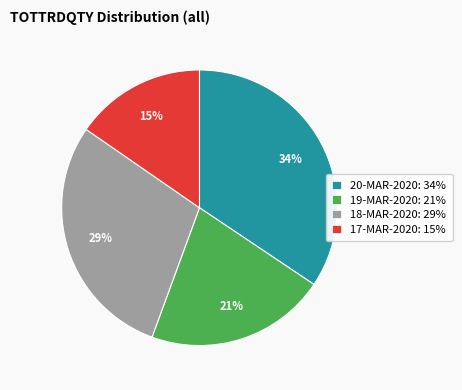

Is 20-MAR-2020 the majority of the pie?

No